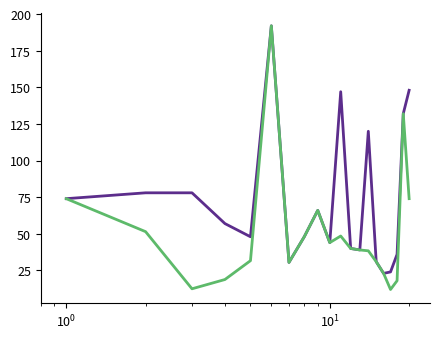

What is the minimum value shown in the chart?

12.0